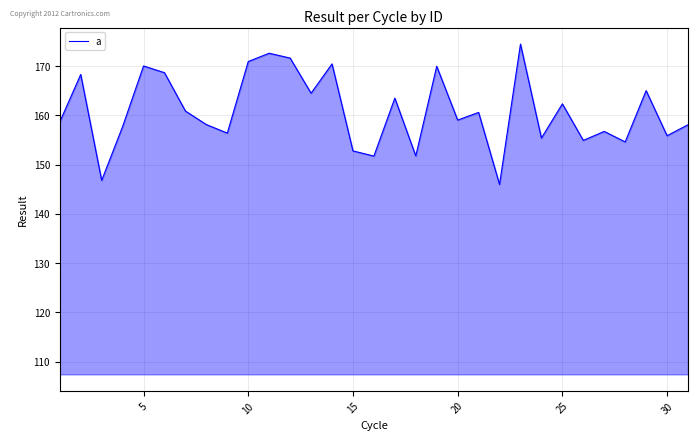

What is the difference between the maximum and minimum values?

28.5